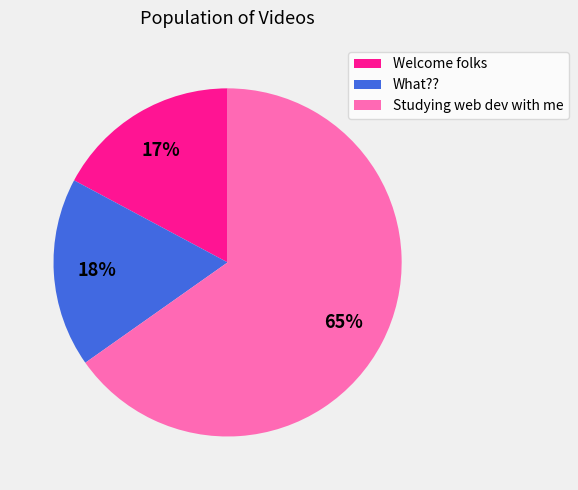

What percentage is the Welcome folks slice, to the nearest percent?

17%